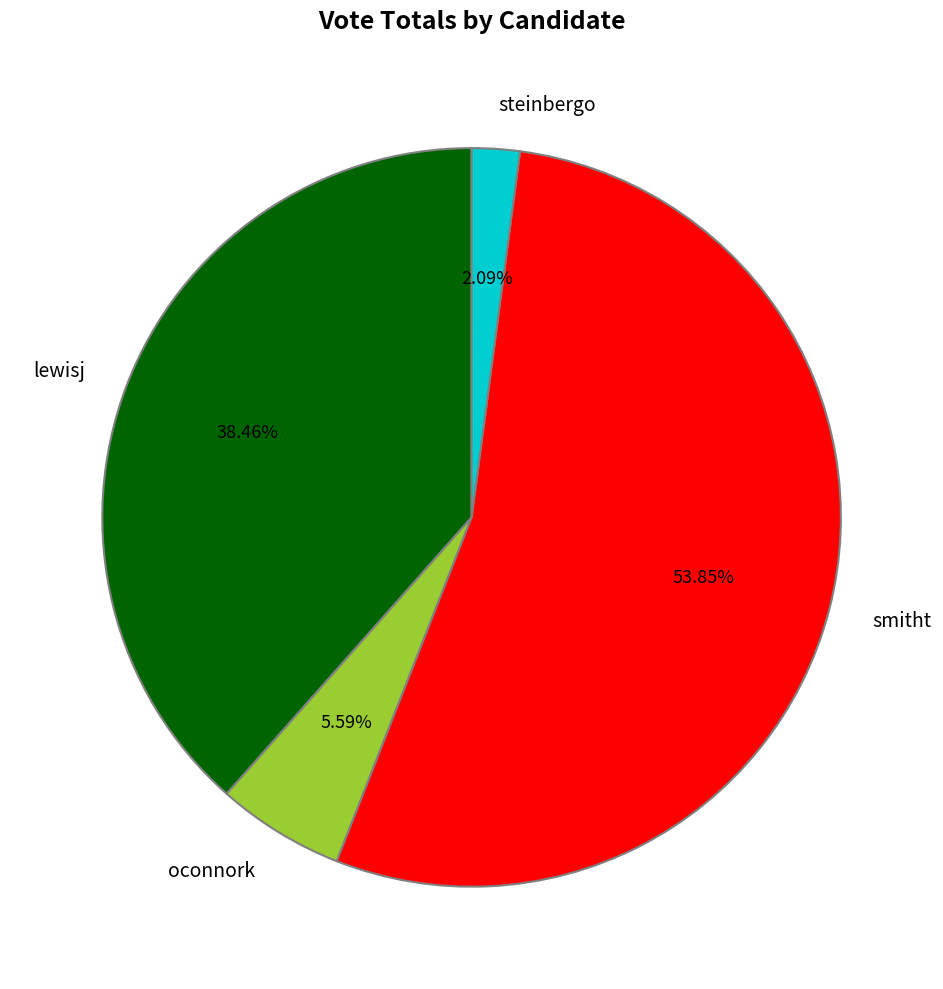

Is there any slice that represents more than half of the pie?

Yes